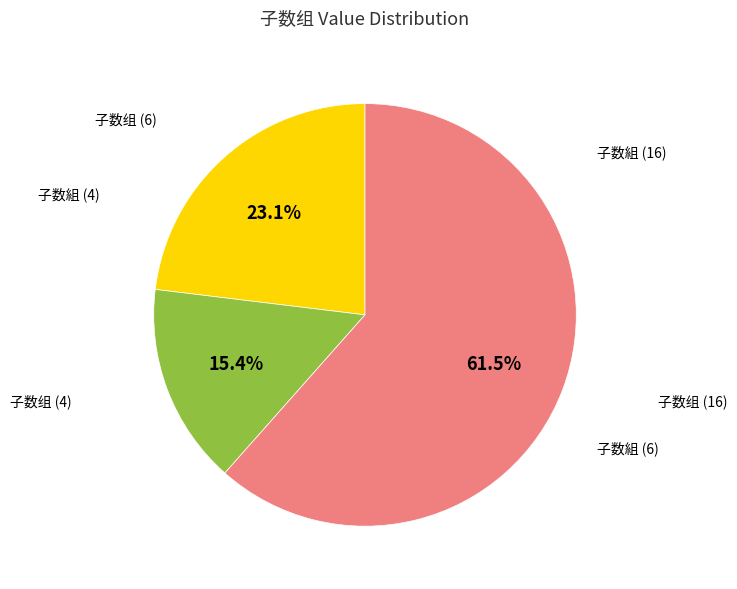

Is there any slice that represents more than half of the pie?

Yes